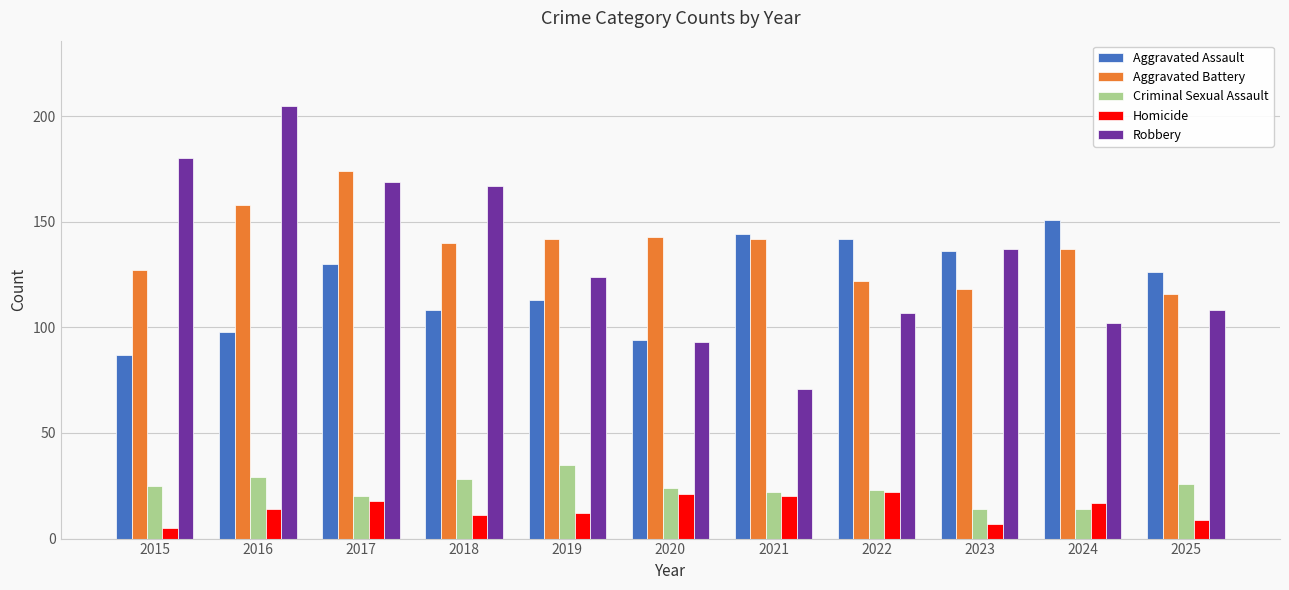

What is the minimum value for Criminal Sexual Assault?

14